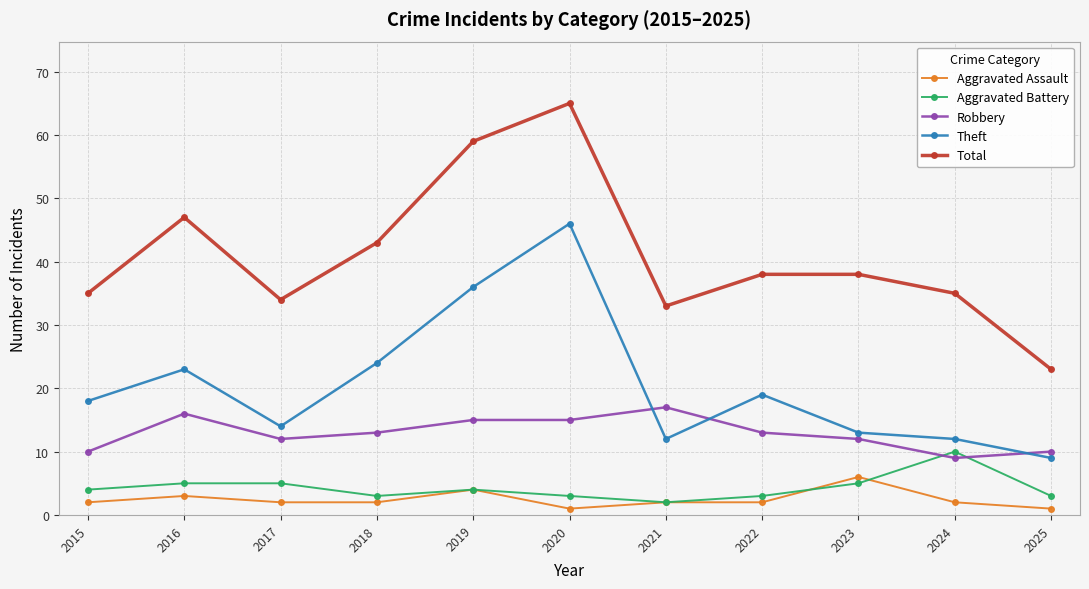

True or false: Robbery has more than 0 interior local peaks.

True